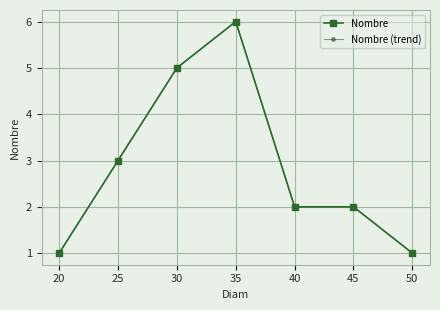

How many interior local peaks does the Nombre (trend) series have?

1